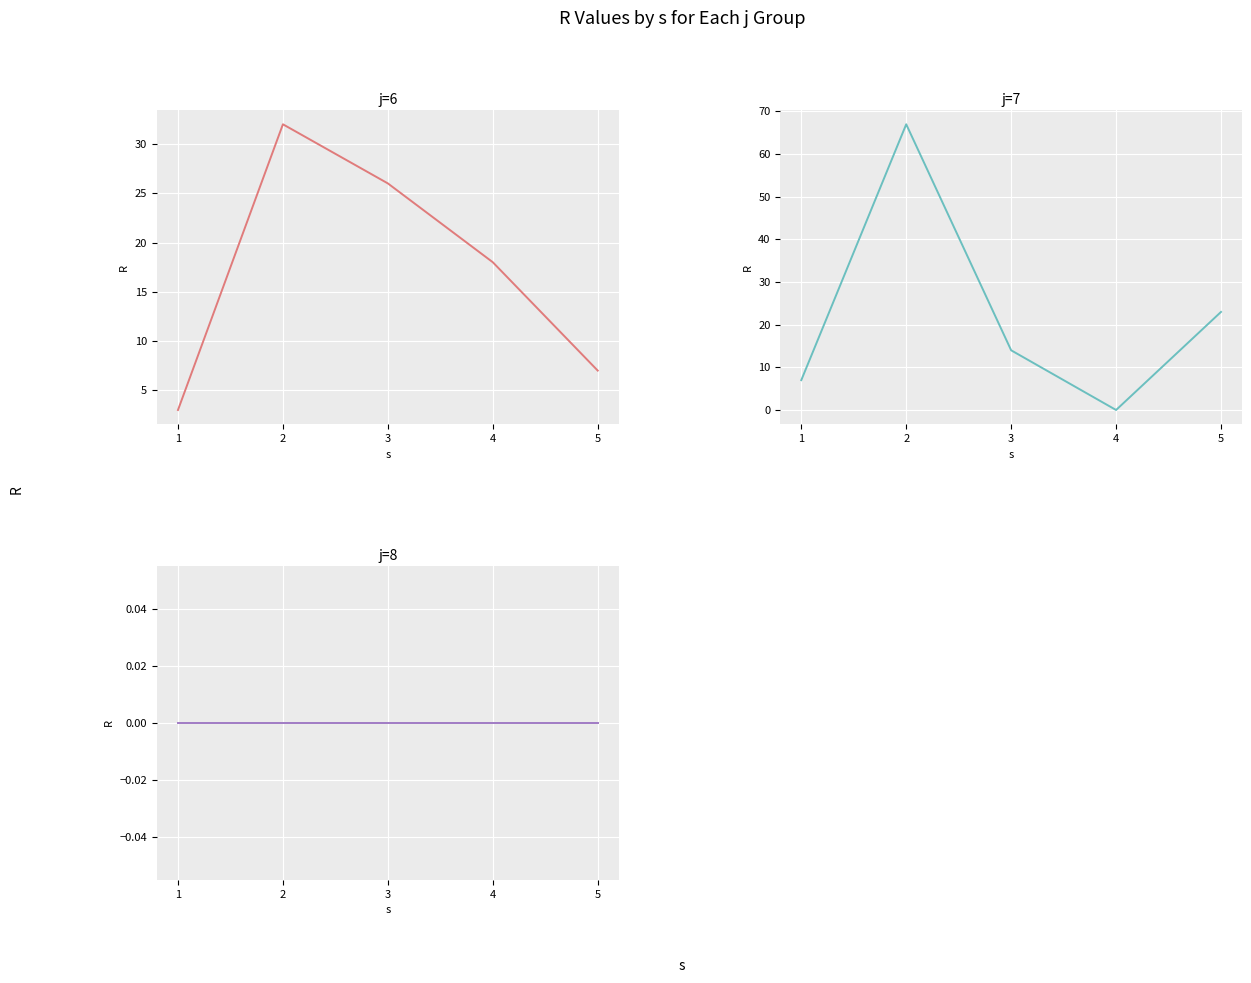

The j=6 series shows 7 at 5. True or false?

True